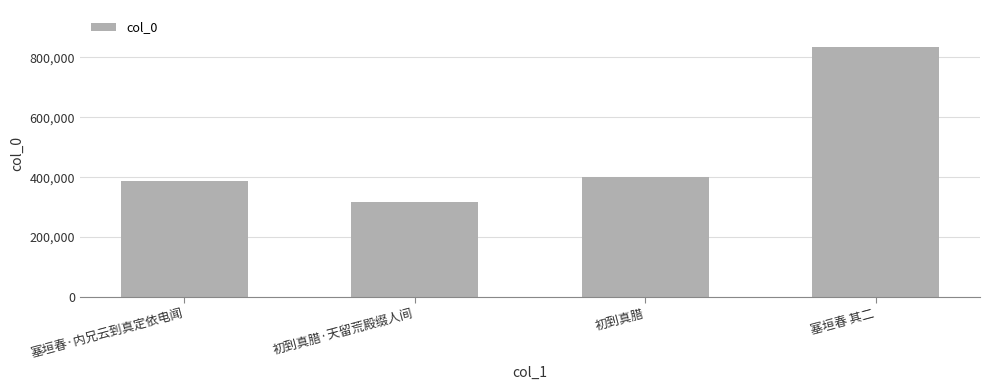

How many data points does each series have?

4